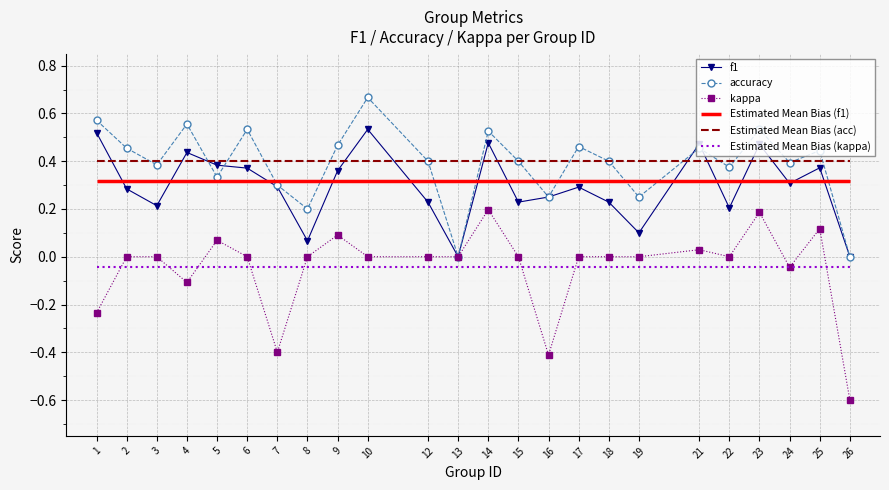

At how many categories does at least one series exceed 0?

22